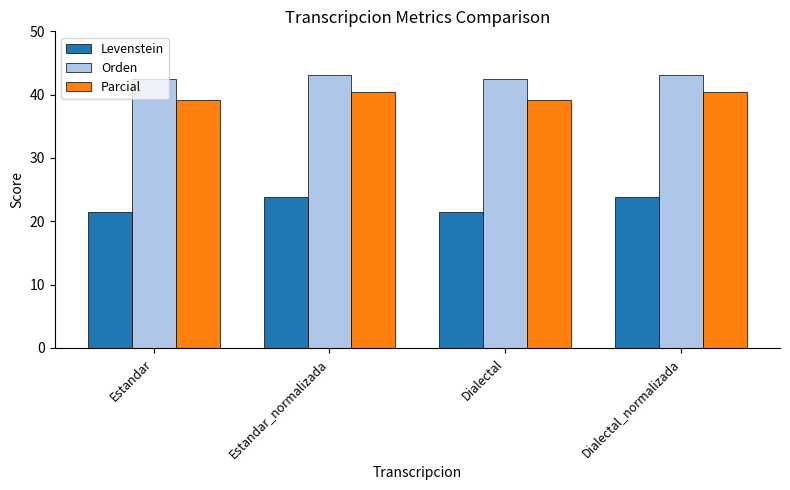

Is it true that Parcial equals 13.9 at Estandar_normalizada?

False